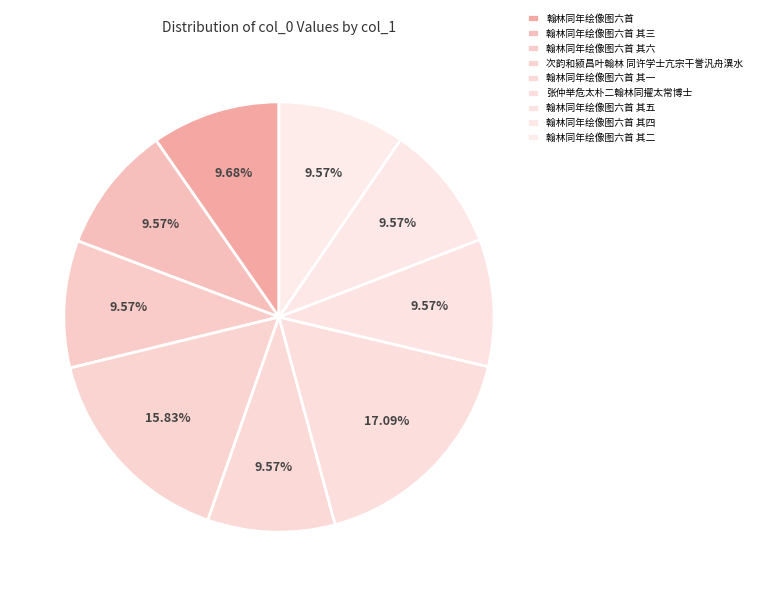

What percentage do 次韵和颍昌叶翰林 同许学士亢宗干誉汎舟潩水 and 翰林同年绘像图六首 其四 together represent?

25.4%